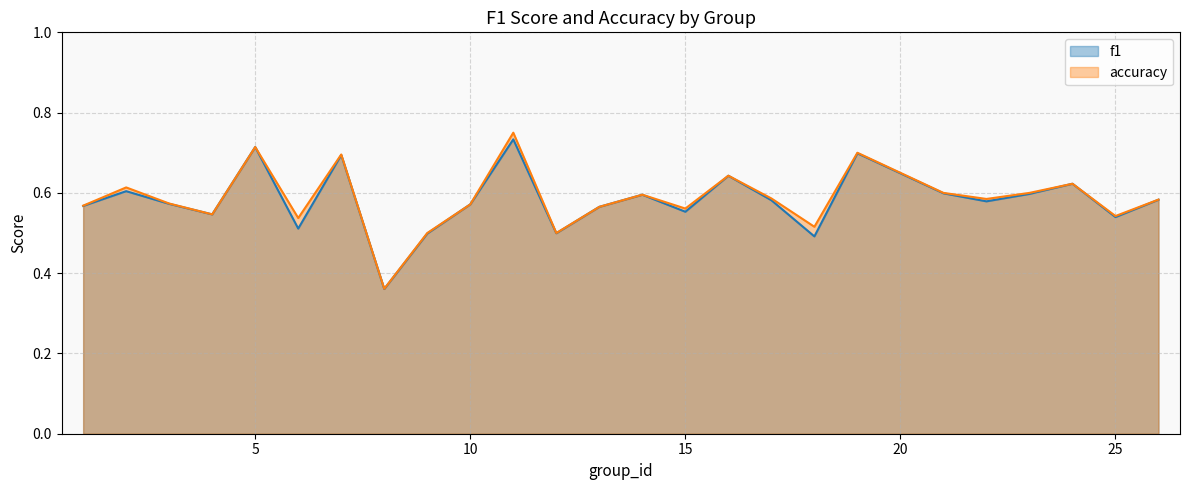

What is the value of the accuracy point at the 8th from the left?

0.4